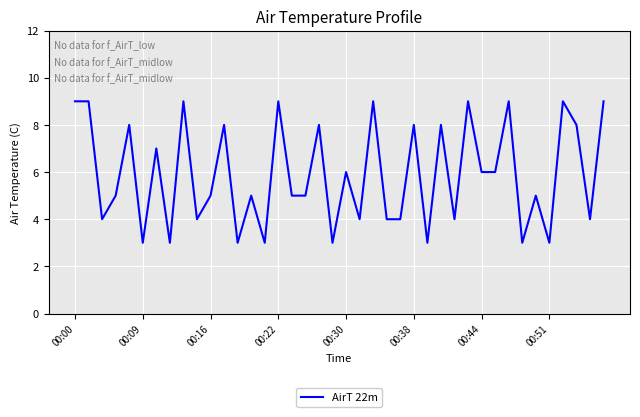

What is the maximum value shown in the chart?

9